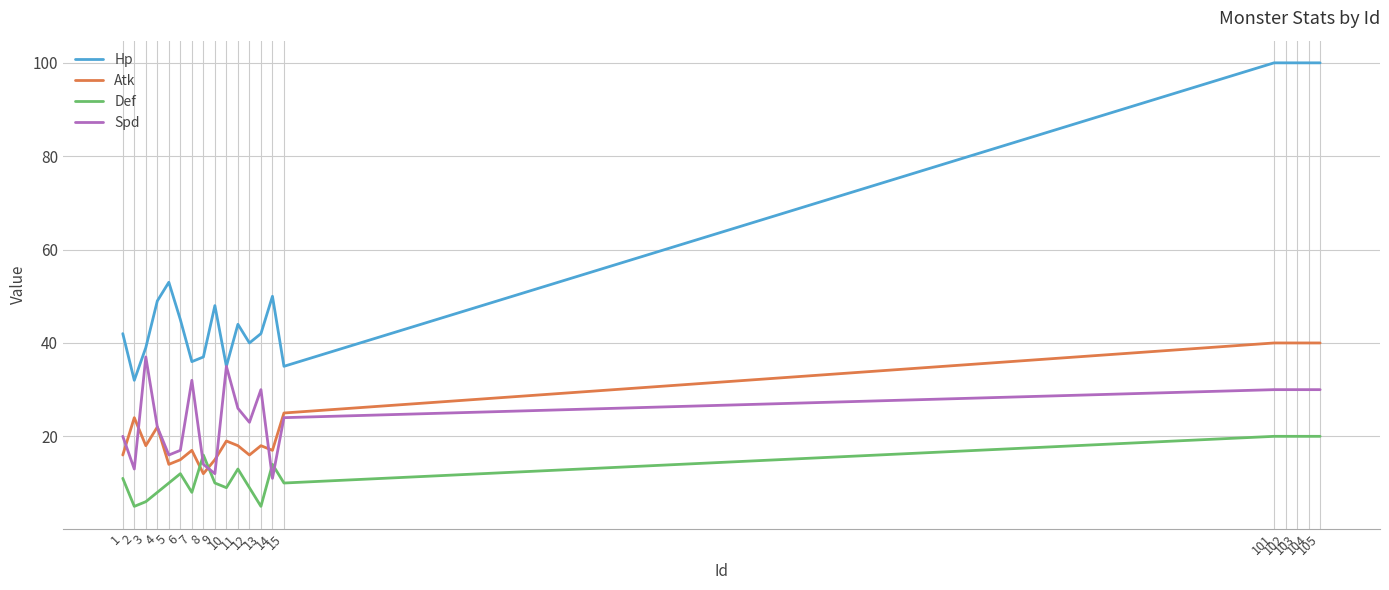

How many distinct data groups are displayed?

4